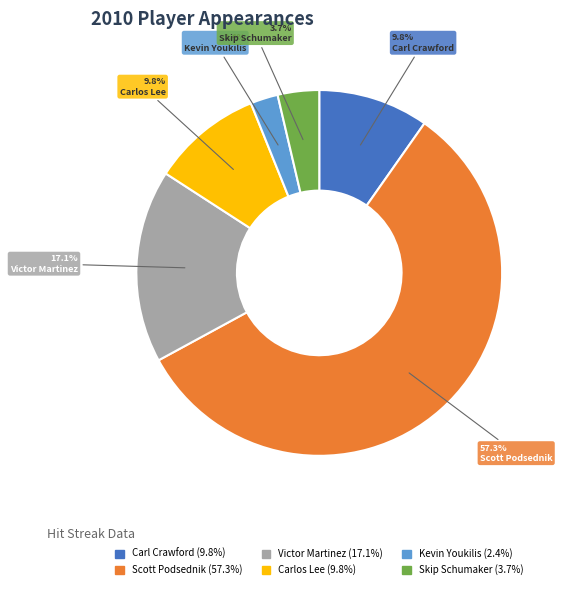

Which category has the smallest portion of the pie?

Kevin Youkilis